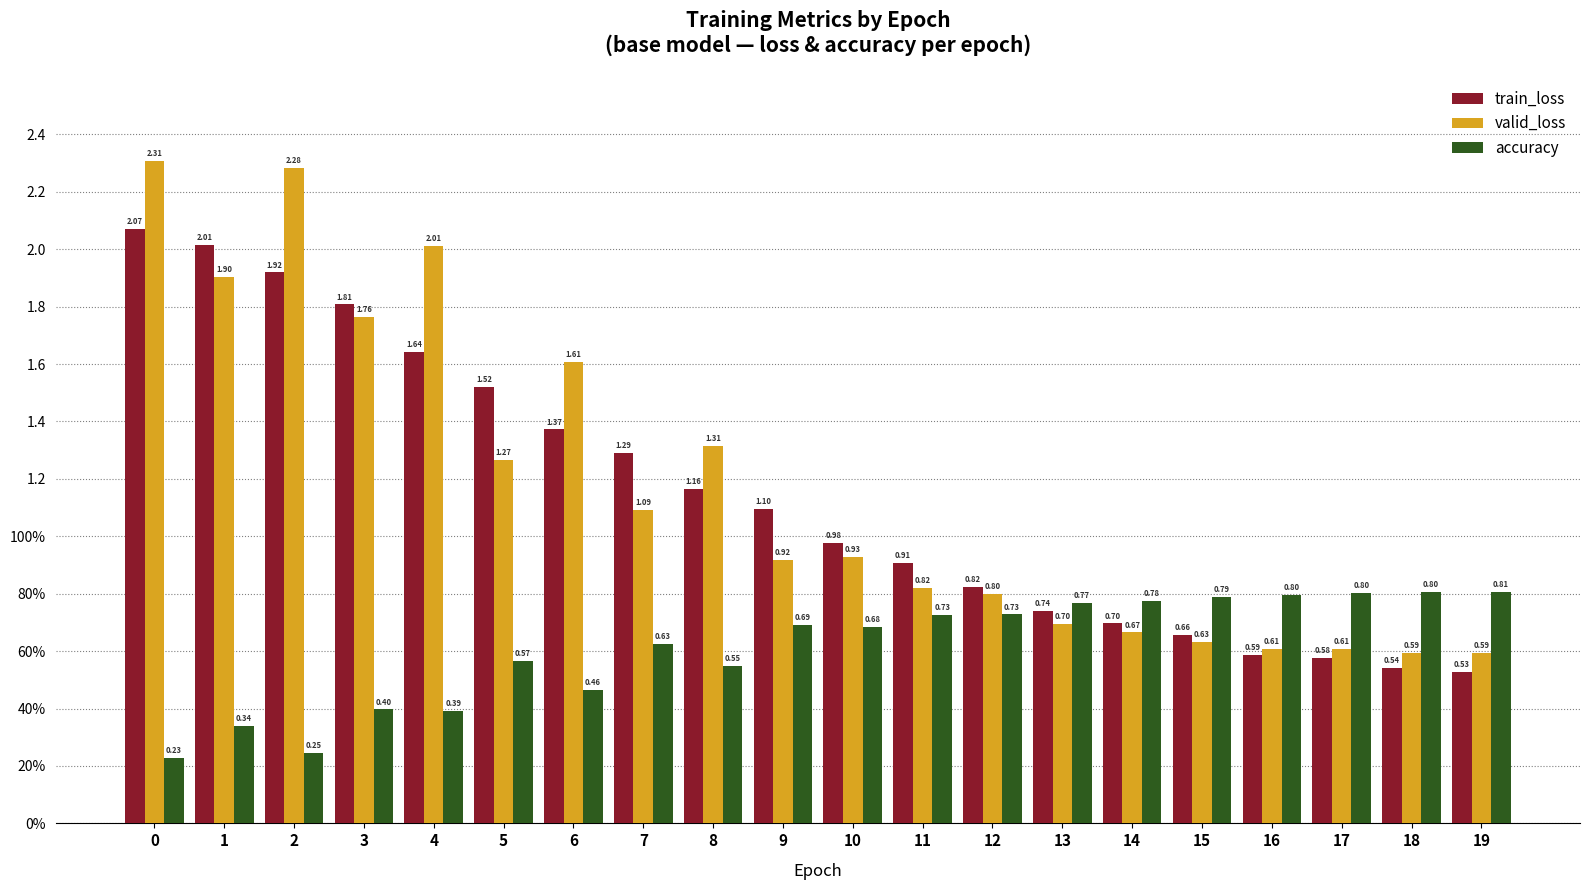

Between 9 and 14, which is larger?

9